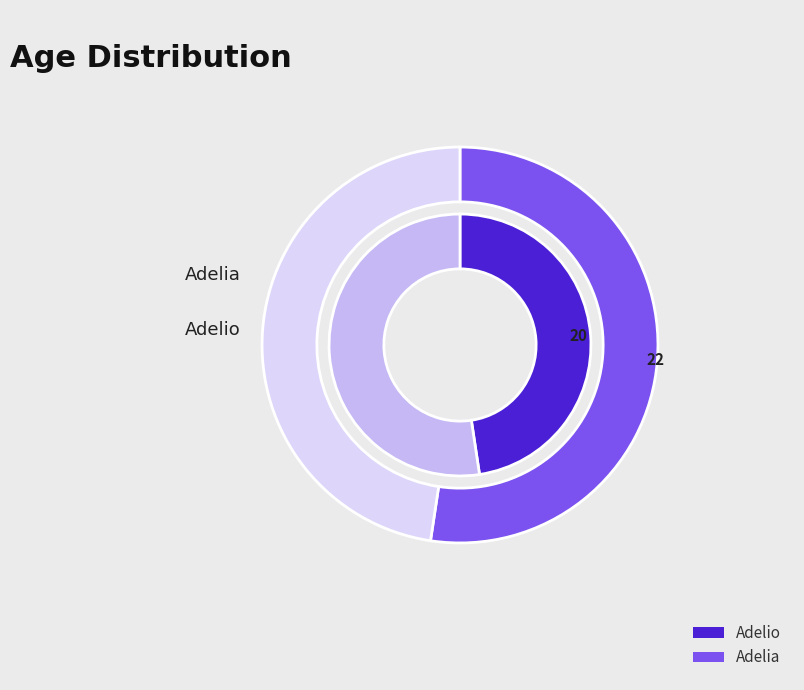

To the nearest percent, what is the difference between the largest and smallest slice percentages?

5%